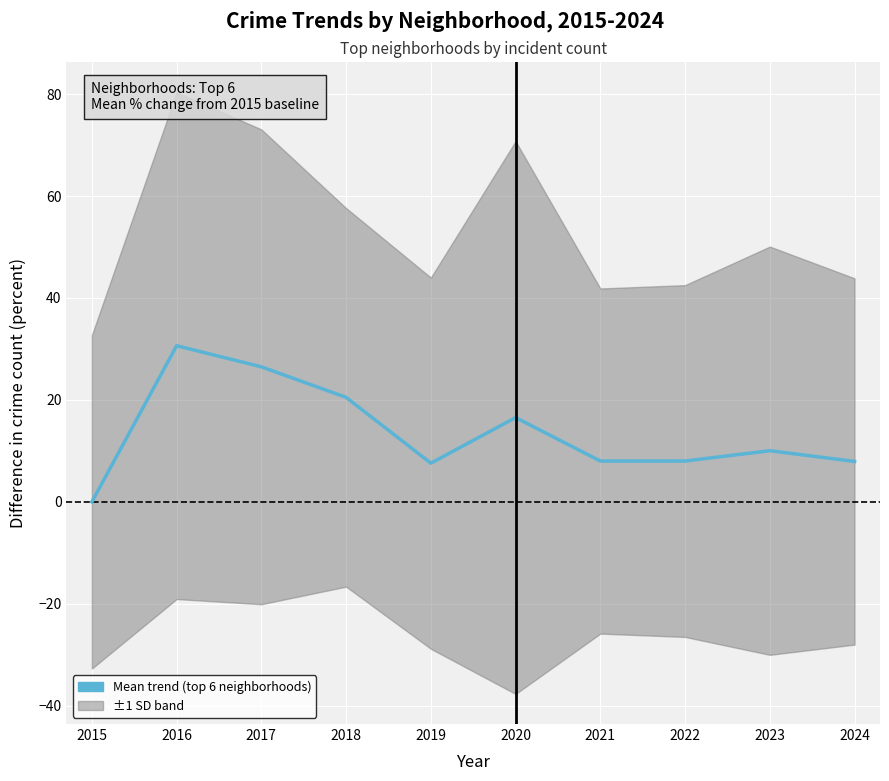

What is the value of the 2nd point from the left?

30.6